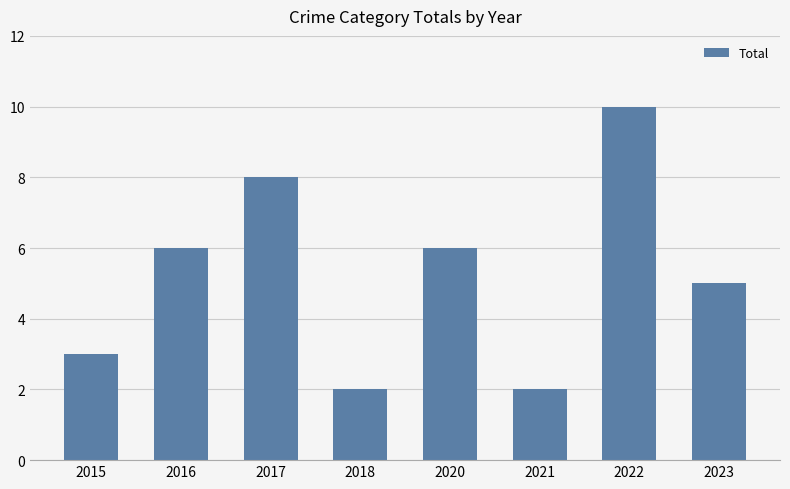

What is the ratio of the value at 2021 to the value at 2020?

0.3